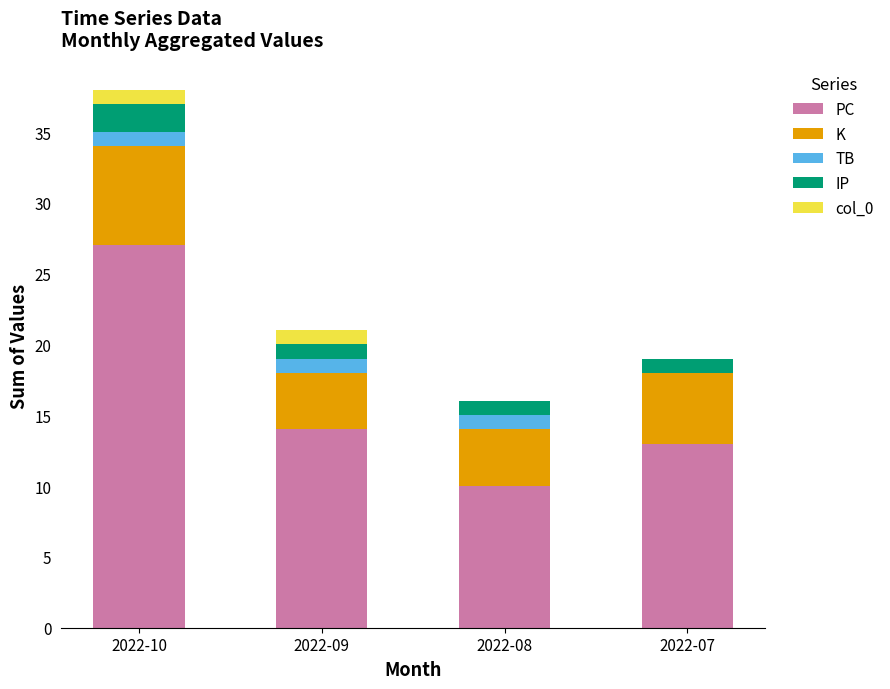

At which category is the sum across all series the highest?

2022-10